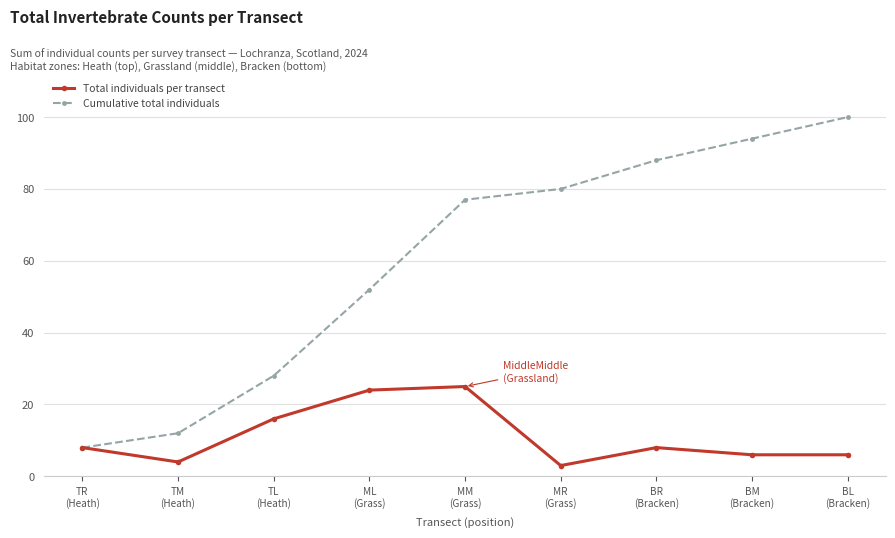

What is the greatest value displayed?

100